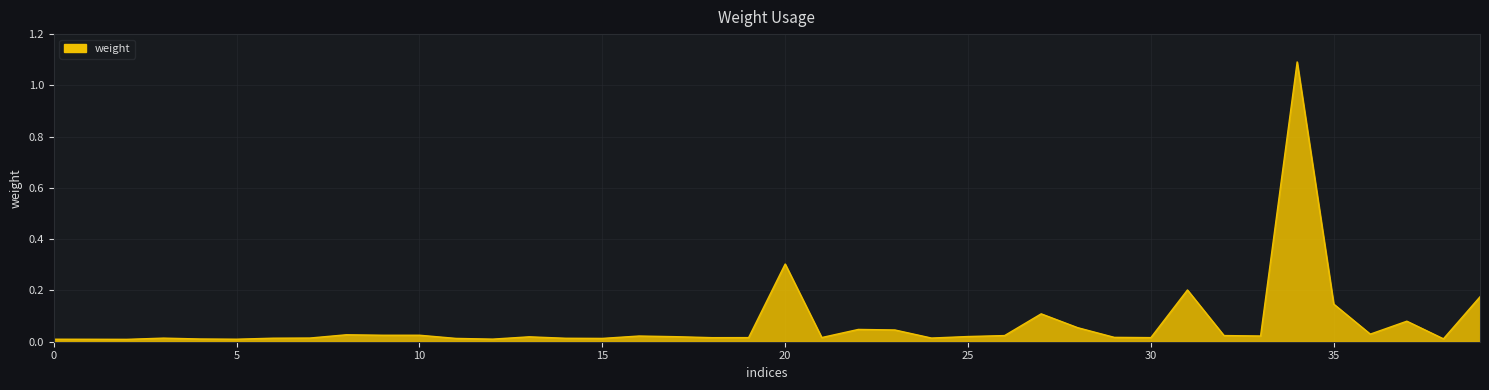

How many lines are shown in the chart?

1